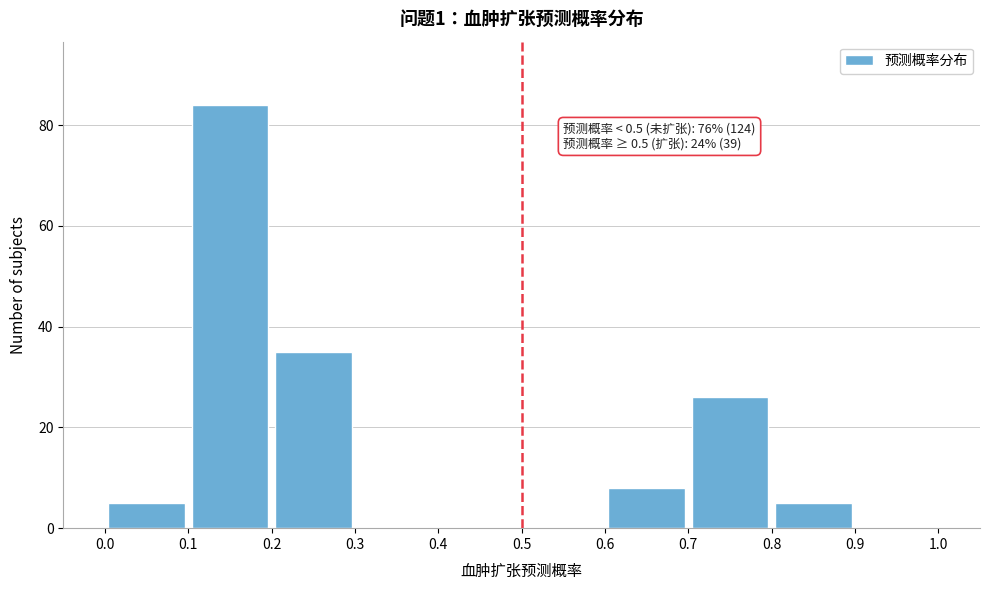

Which range on the x-axis has the tallest bar?

0.1 to 0.2